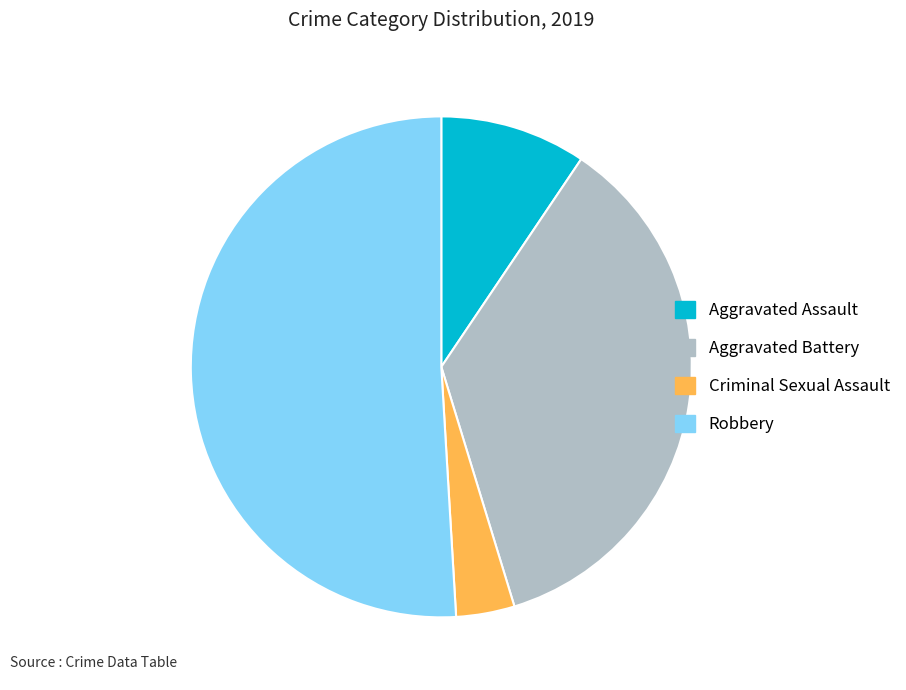

Is there any slice that represents more than half of the pie?

Yes